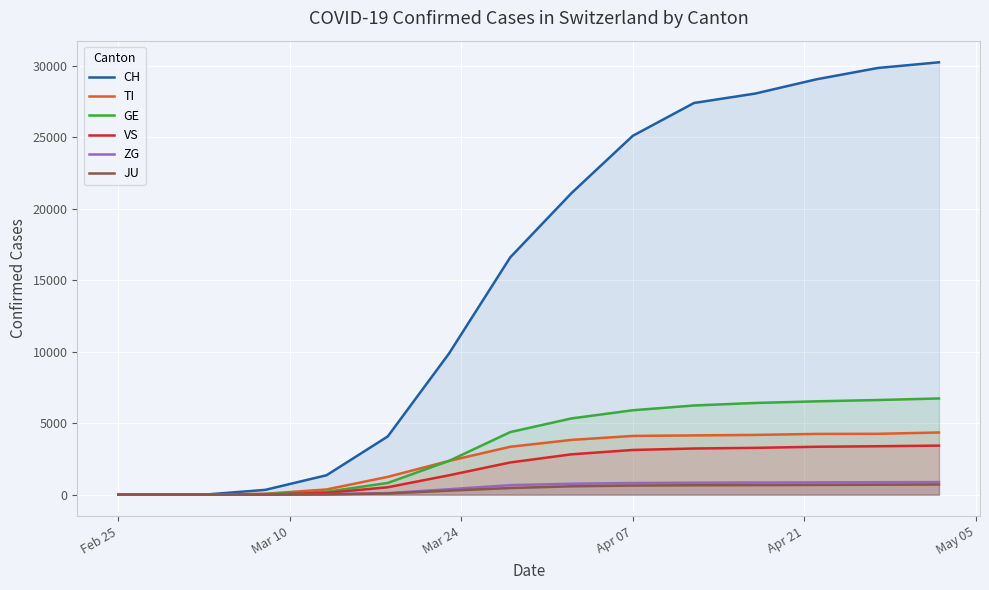

True or false: TI has more than 1 interior local peaks.

False